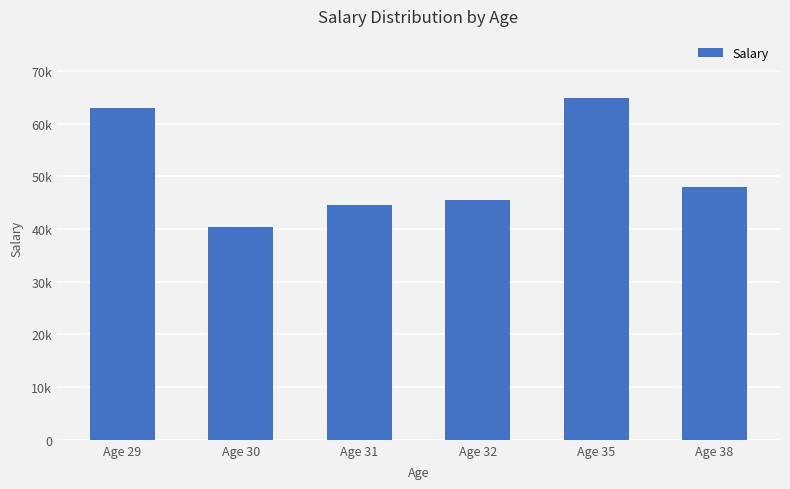

Does the chart contain any negative values?

No